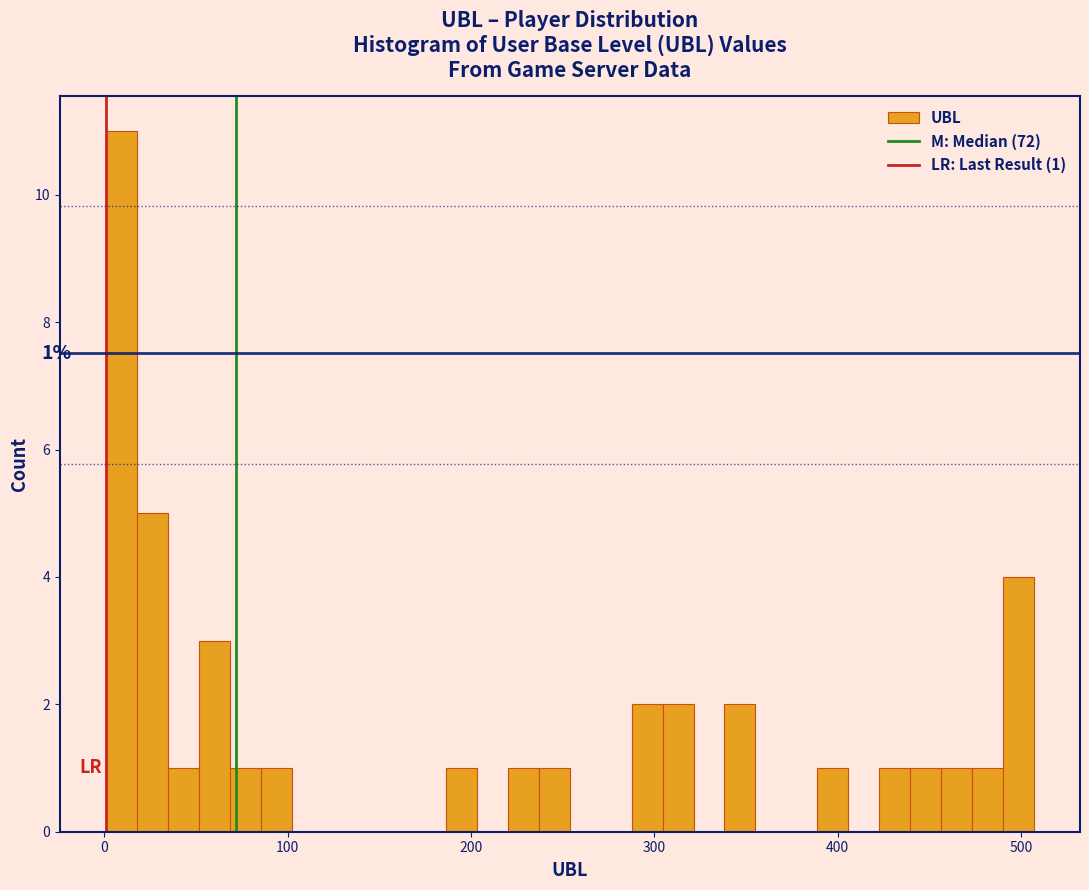

Read against the x-axis, roughly where is the centre of the tallest bar?

10